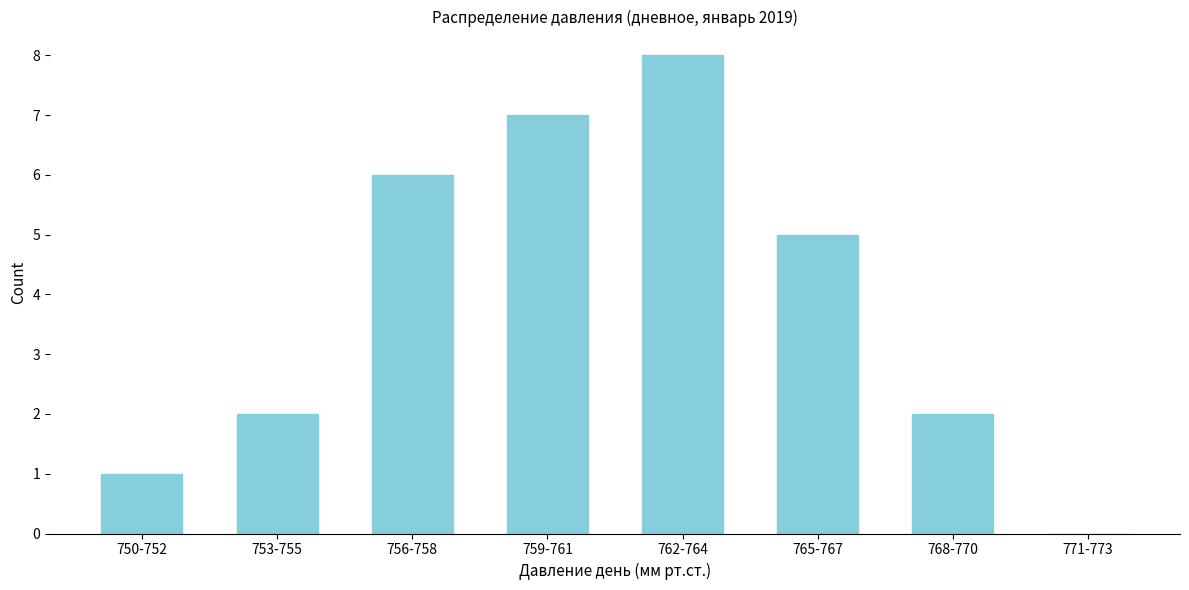

Reading left to right, extract all data points from this chart.

750-752=1	753-755=2	756-758=6	759-761=7	762-764=8	765-767=5	768-770=2	771-773=0